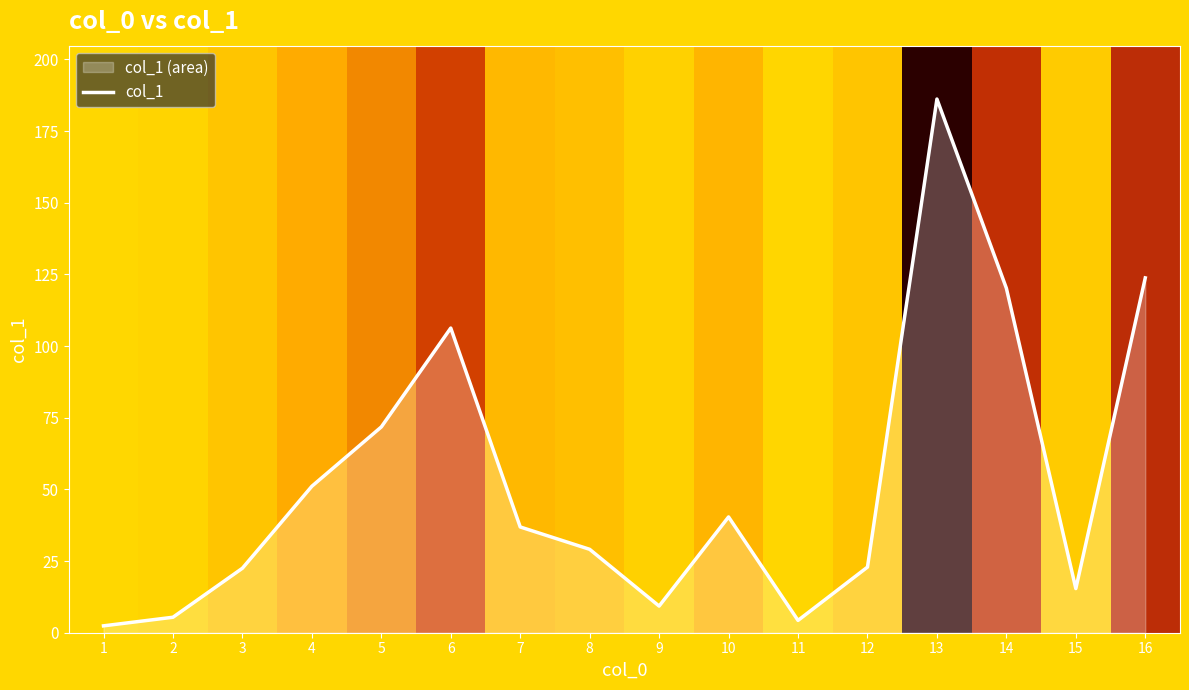

Rank the categories by value from lowest to highest.

1, 11, 2, 9, 15, 3, 12, 8, 7, 10, 4, 5, 6, 14, 16, 13